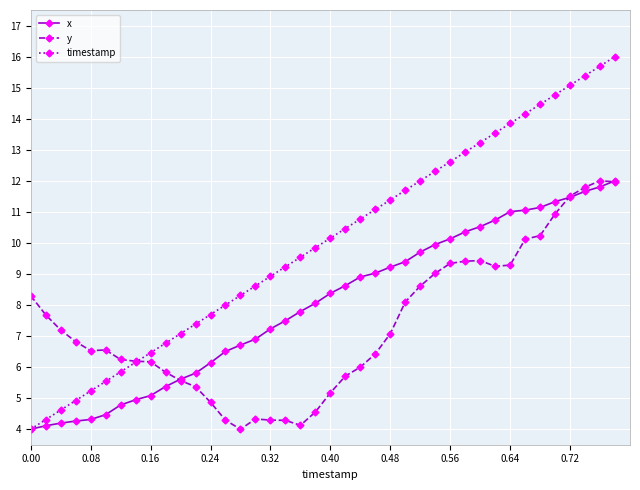

Which series has the largest range (max minus min)?

timestamp